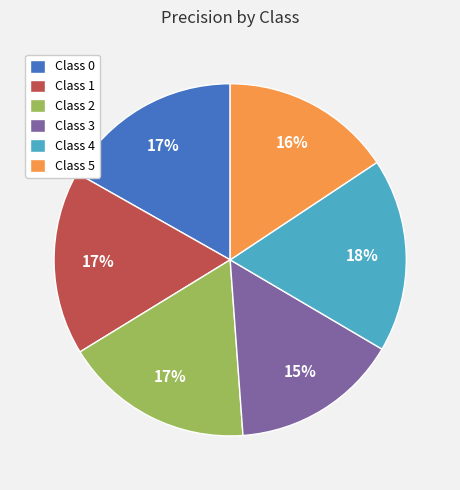

Do Class 5 and Class 2 together represent more than half of the pie?

No